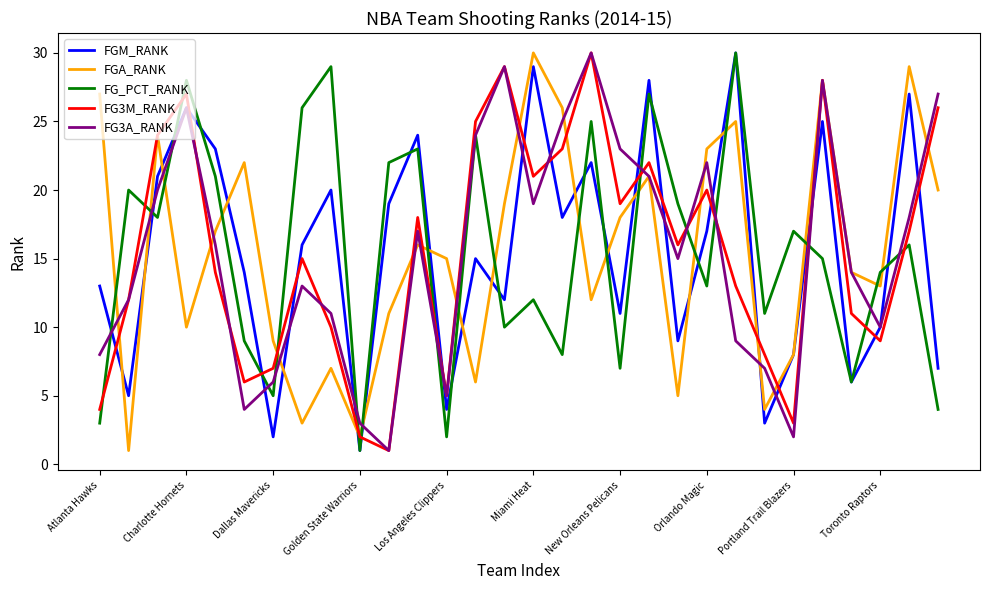

What is the greatest value displayed?

30